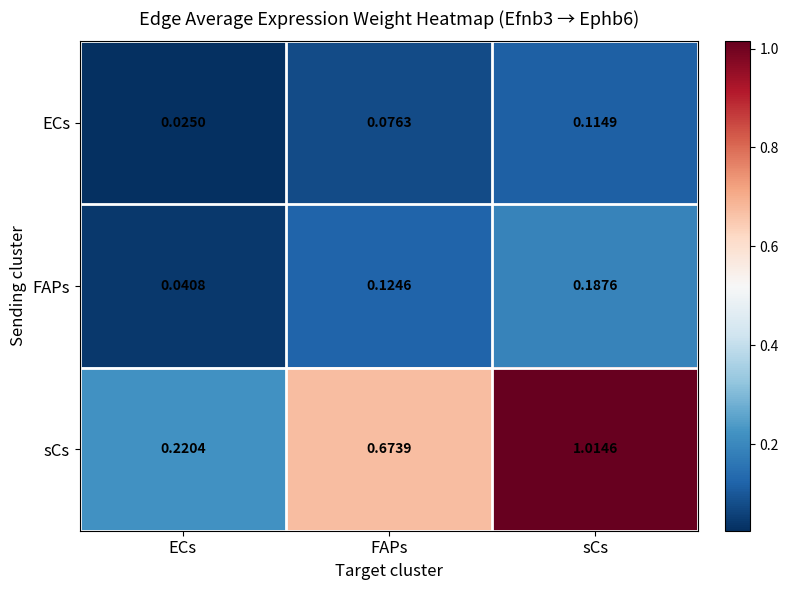

Which series has the widest spread of values?

sCs